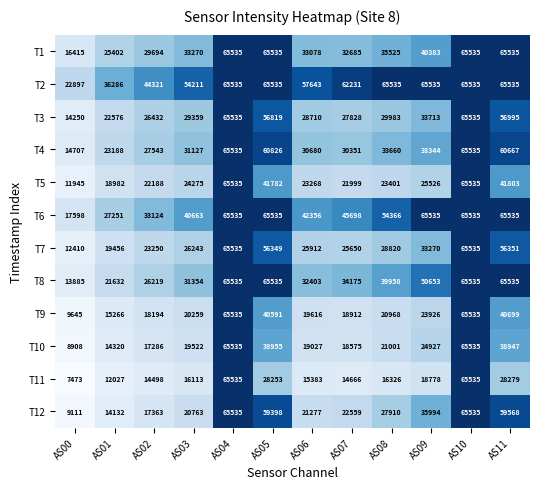

The T2 series shows 65535 at AS10. True or false?

True